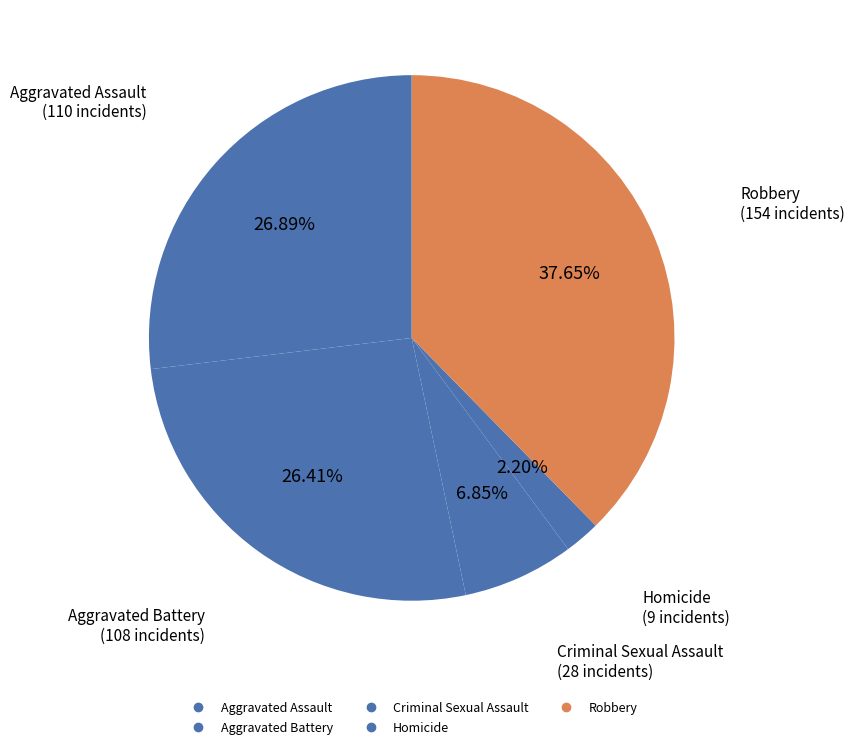

To the nearest percent, what is the average slice percentage?

20%